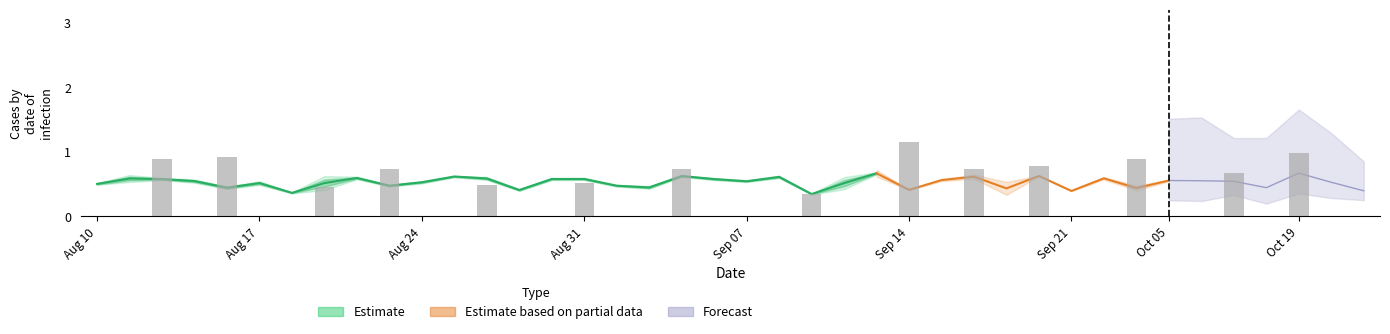

Reading left to right, list all the values displayed in this chart.

col_2: 0.0	0.1	0.0	0.1	0.0	0.1	0.0	0.2	0.0	0.0	0.0	0.0	0.0	0.0	0.0	0.0	0.0	0.0	0.0	0.0	0.0	0.0	0.0	0.2	0.0	0.0	0.0	0.0	0.1	0.1	0.0	0.0	0.0	0.0	0.0	0.0	0.0	0.0	0.0	0.0
col_4: 0.0	0.0	0.0	0.0	0.0	0.0	0.0	0.0	0.0	0.0	0.0	0.0	0.0	0.0	0.0	0.0	0.0	0.0	0.0	0.0	0.0	0.1	0.0	0.0	0.0	0.0	0.0	0.0	0.0	0.0	0.0	0.0	0.0	0.0	0.0	0.0	0.0	0.0	0.0	0.0
col_5: 0.5	0.6	0.6	0.5	0.4	0.5	0.4	0.5	0.6	0.5	0.5	0.6	0.6	0.4	0.6	0.6	0.5	0.4	0.6	0.6	0.5	0.6	0.3	0.5	0.7	0.4	0.6	0.6	0.4	0.6	0.4	0.6	0.4	0.6	0.6	0.5	0.4	0.7	0.5	0.4
col_7: 0.3	0.4	0.4	0.2	0.4	0.3	0.2	0.2	0.2	0.3	0.2	0.3	0.2	0.3	0.2	0.2	0.4	0.2	0.3	0.2	0.4	0.3	0.1	0.3	0.3	0.5	0.4	0.3	0.4	0.3	0.3	0.2	0.4	0.4	0.4	0.3	0.3	0.4	0.3	0.2
col_6: 0.0	0.0	0.0	0.0	0.0	0.0	0.0	0.0	0.0	0.0	0.0	0.0	0.0	0.0	0.0	0.0	0.0	0.0	0.0	0.0	0.0	0.0	0.0	0.0	0.0	0.0	0.0	0.0	0.0	0.0	0.0	0.0	0.0	0.0	0.0	0.0	0.0	0.0	0.0	0.0
col_3: 0.0	0.0	0.0	0.0	0.0	0.0	0.0	0.0	0.0	0.0	0.0	0.0	0.0	0.0	0.0	0.0	0.0	0.0	0.0	0.0	0.0	0.0	0.0	0.0	0.0	0.0	0.0	0.0	0.0	0.0	0.0	0.0	0.0	0.0	0.0	0.0	0.0	0.0	0.0	0.0